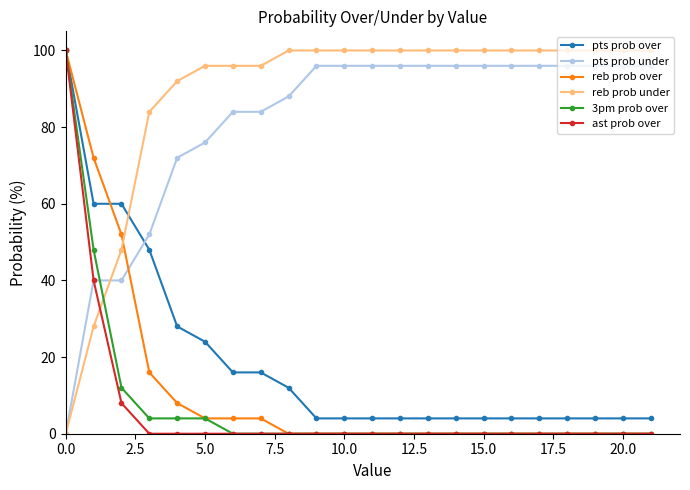

After their last crossing, which series has the higher values: reb prob over or pts prob under?

pts prob under